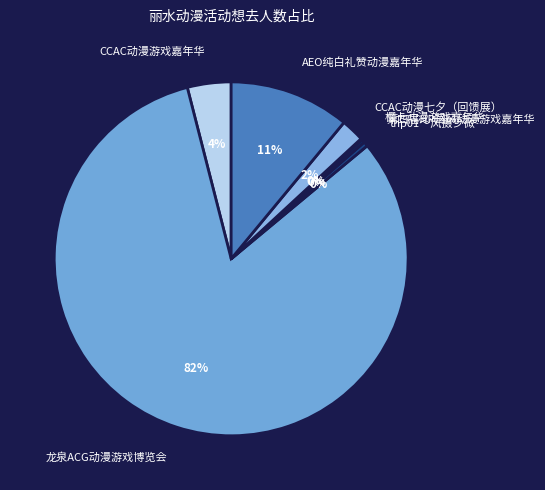

Approximately how many times larger is the value at thp01～风摄少微 compared to 第四届HP国风动漫游戏嘉年华?

1.4